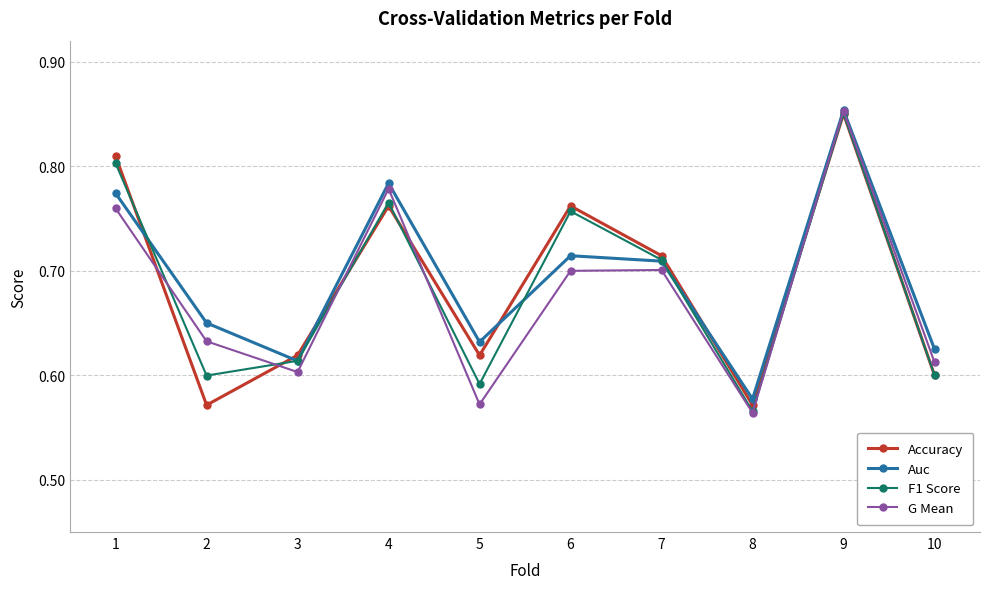

How many Auc values are between 0 and 1?

10